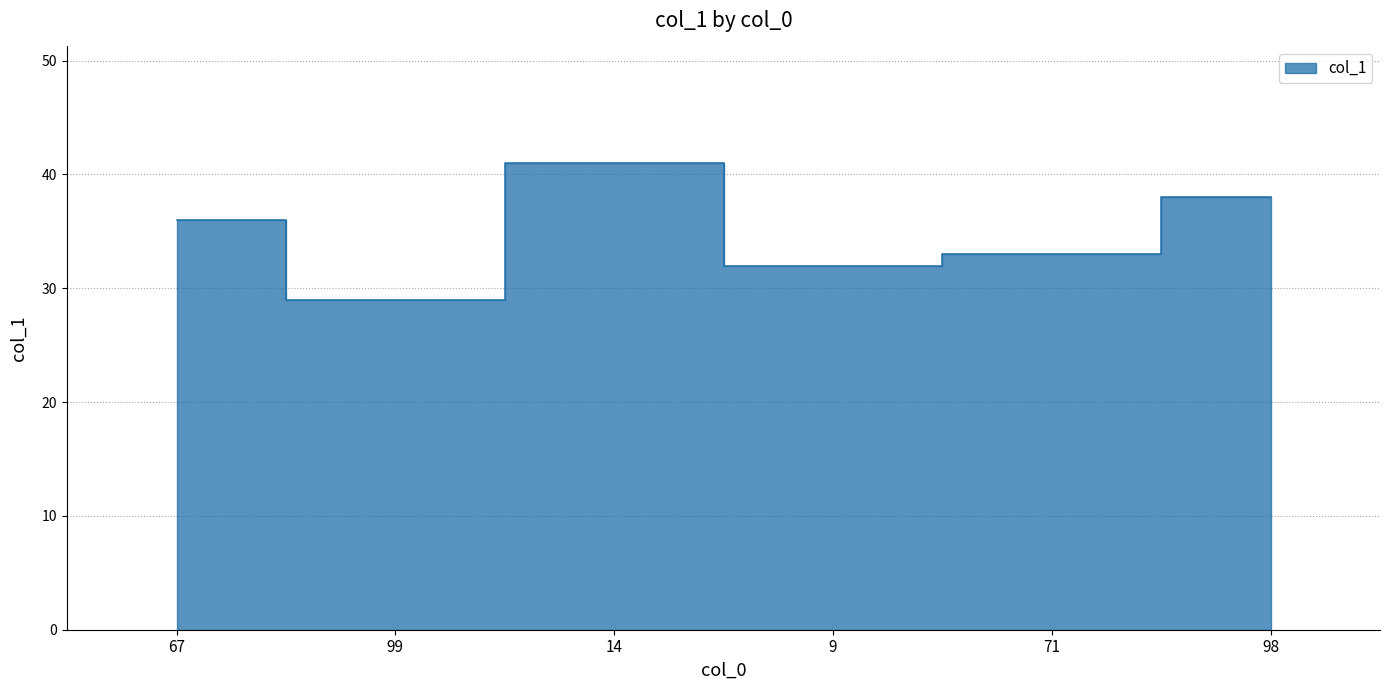

Reading right to left, what are all the values shown in this chart?

38	33	32	41	29	36